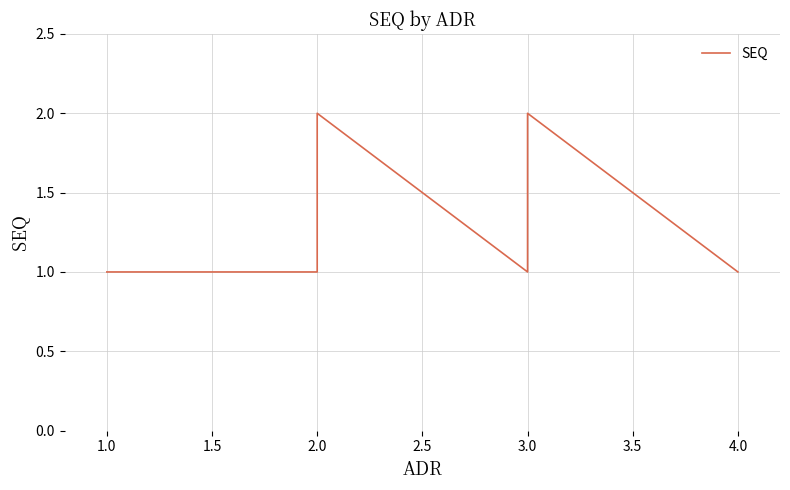

How many interior local valleys (lower than both neighbors) does the data have?

1